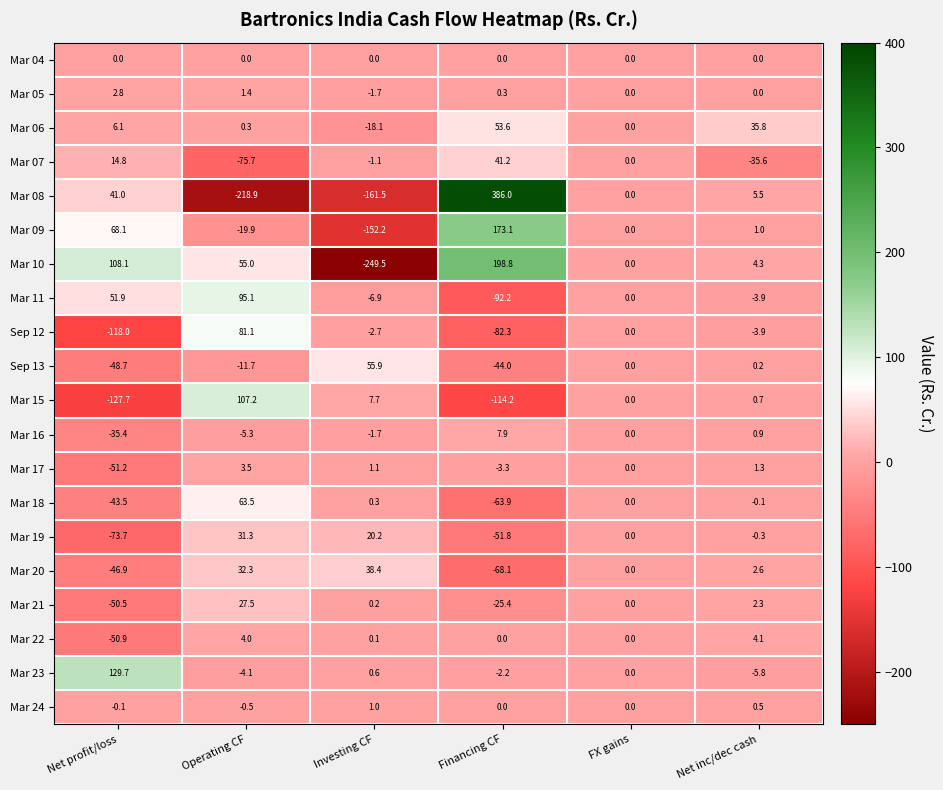

What is the total value across all series at Net profit/loss?

-224.1